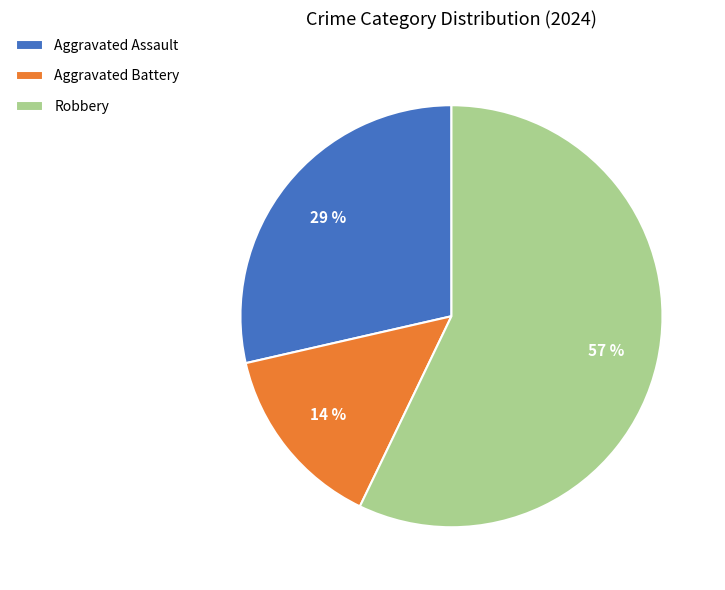

Is Robbery the majority of the pie?

Yes